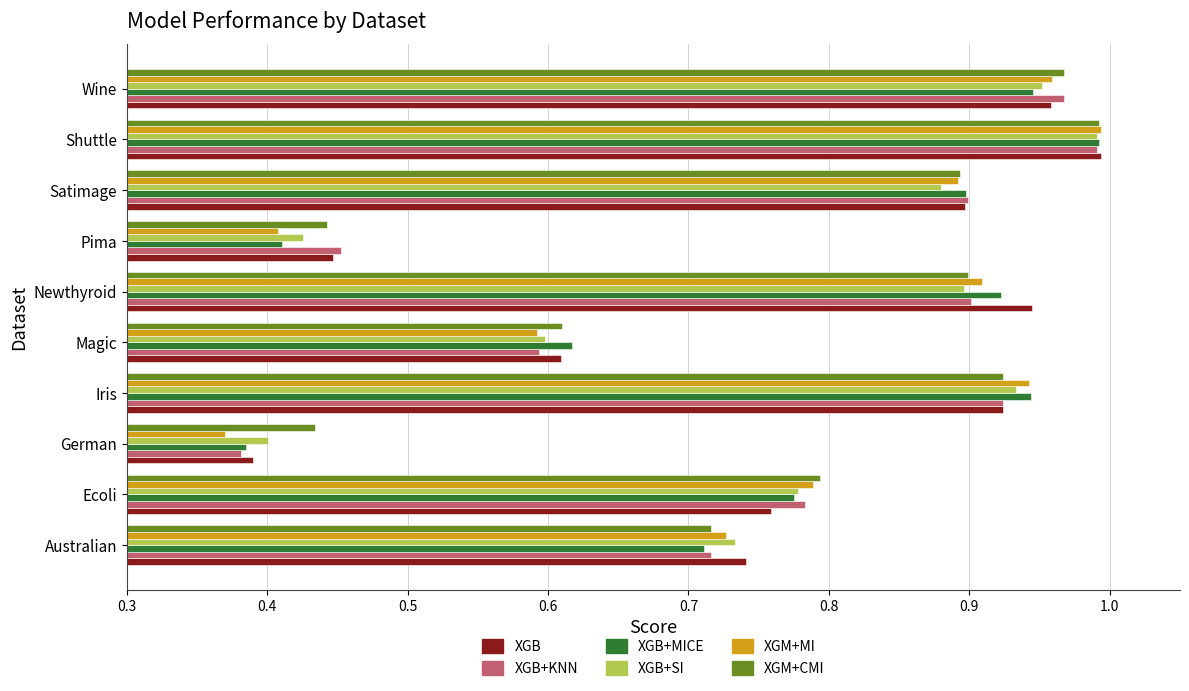

Where is XGB+MICE nearest to the value 0?

German